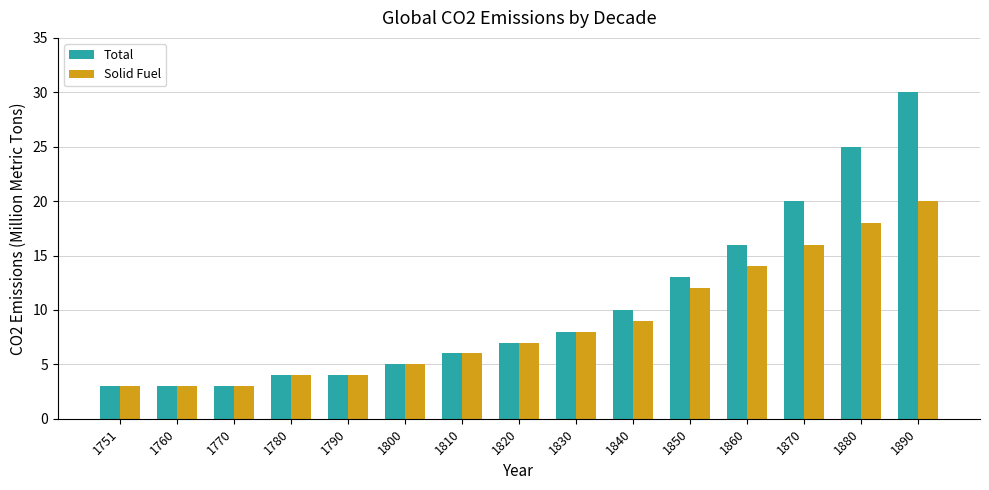

Is it true that Solid Fuel equals 5 at 1770?

False